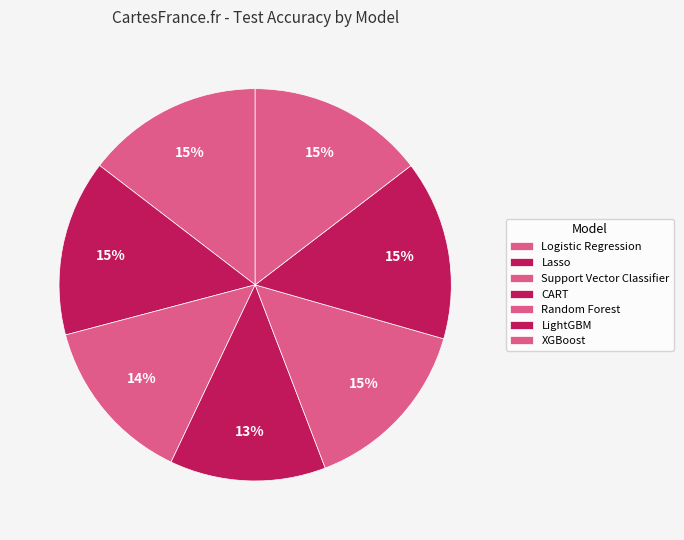

Count the number of slices in the pie.

7